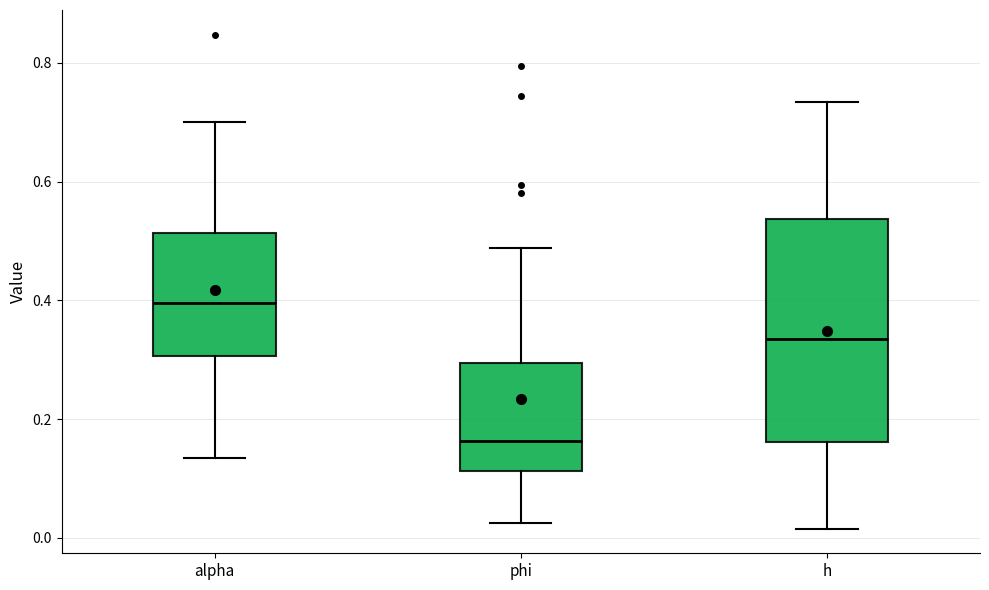

Which box's median line is the lowest?

phi